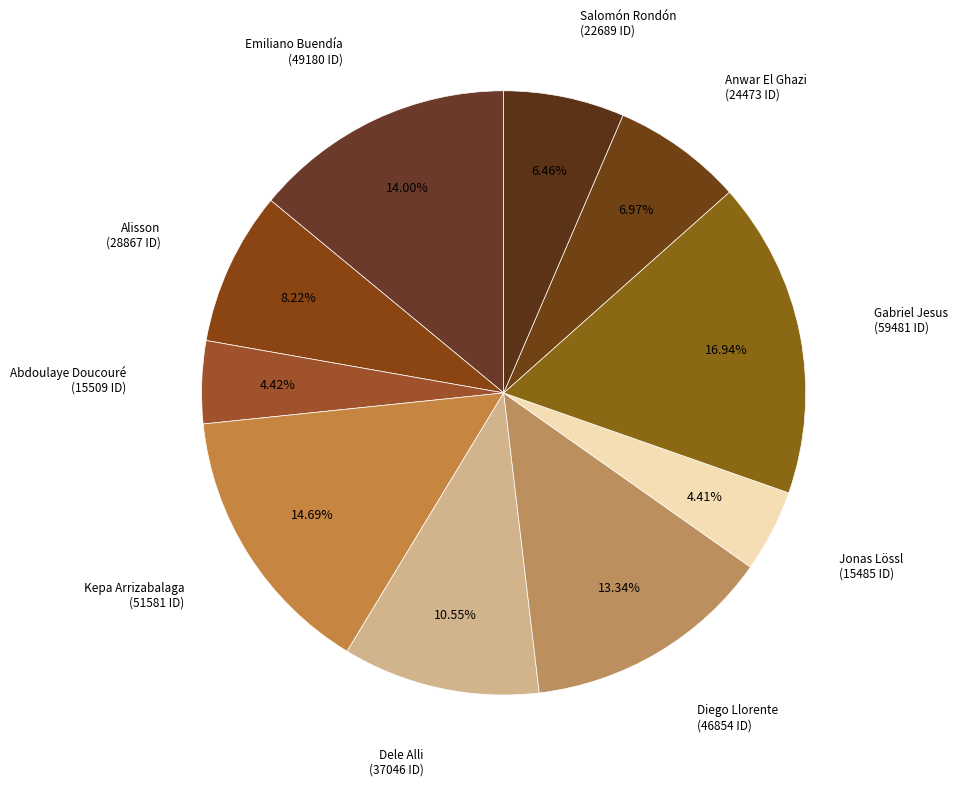

Count the number of slices in the pie.

10